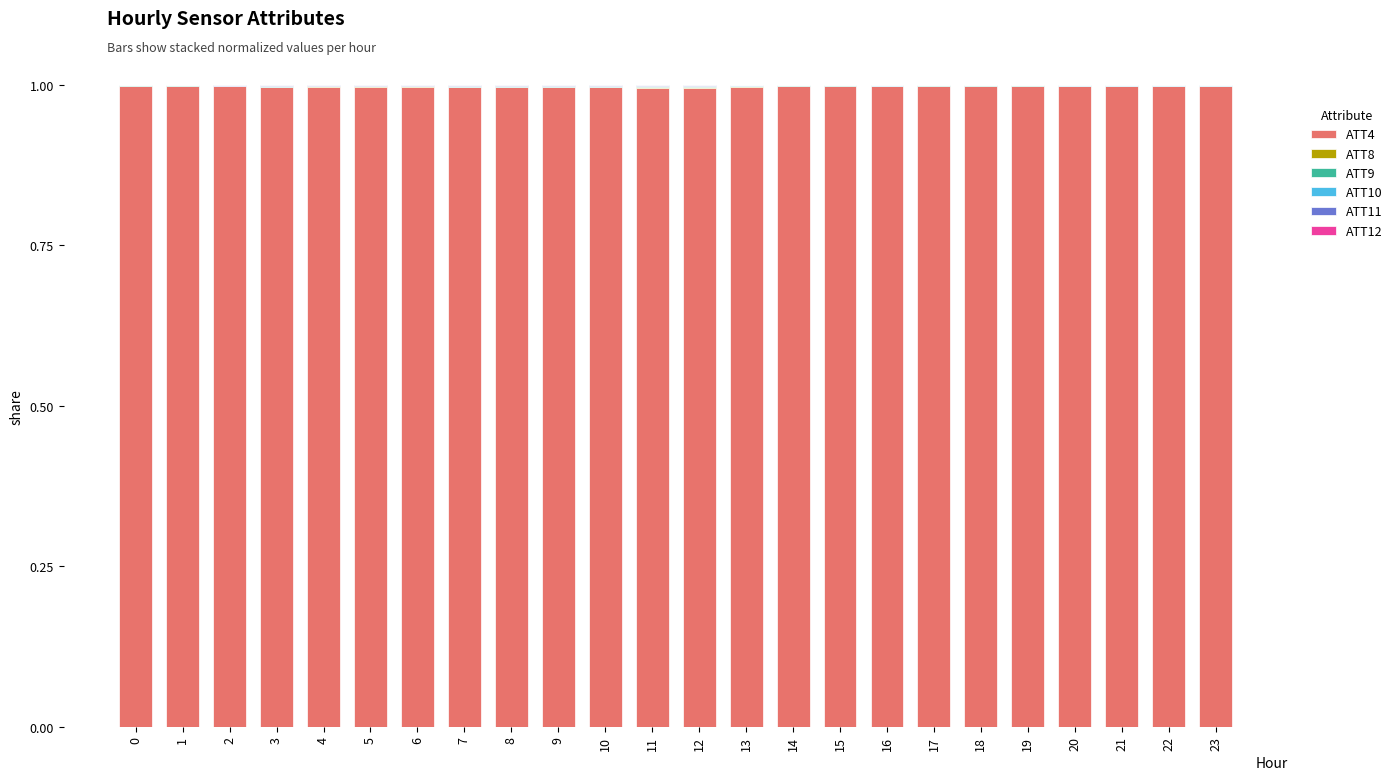

Which series has the largest total across all categories?

ATT4